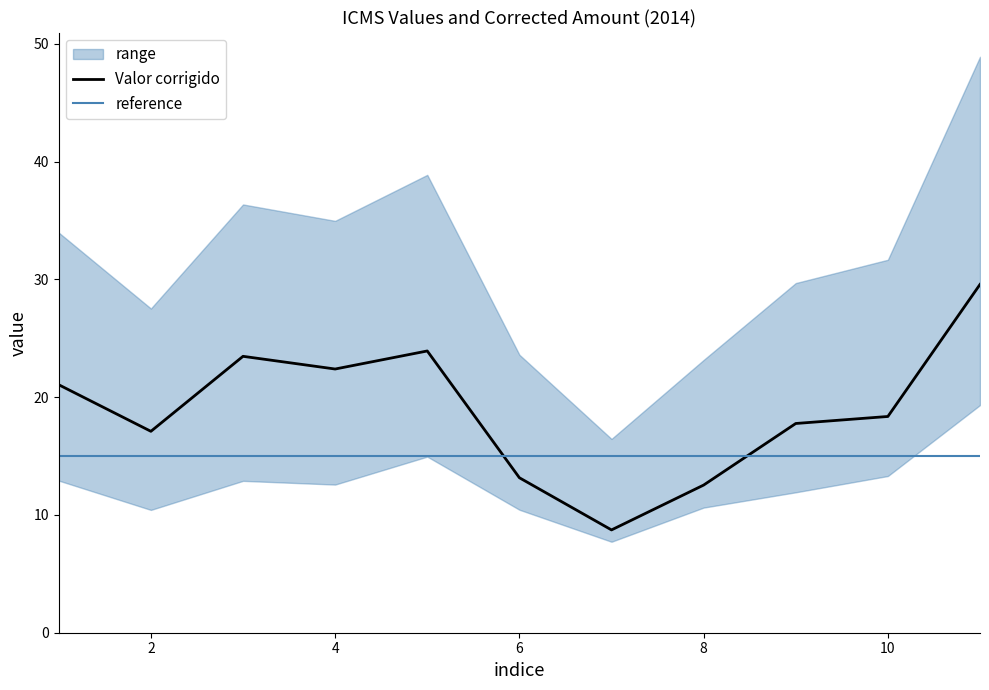

The Valor corrigido series shows 17.1 at 2. True or false?

True